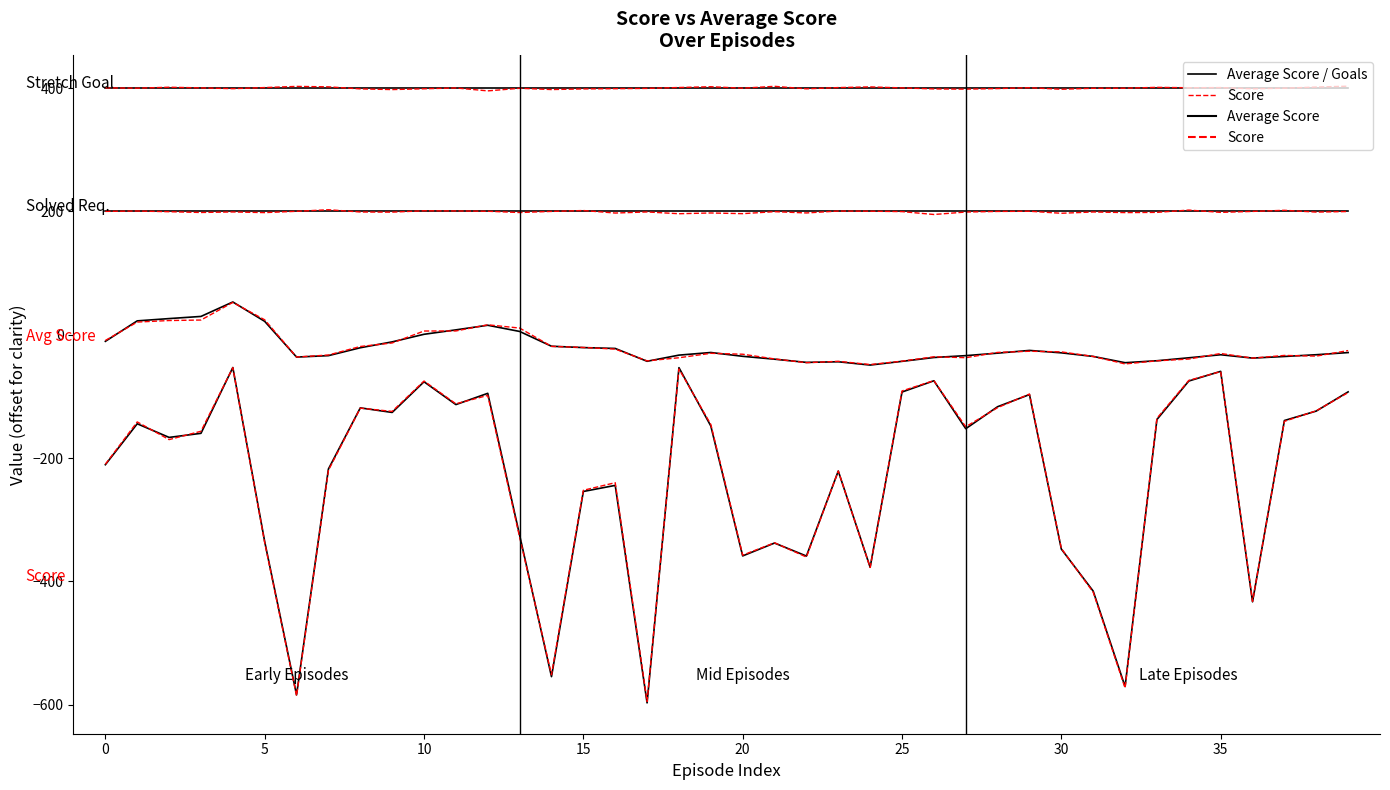

How many times do Average Score / Goals and Score cross each other?

18